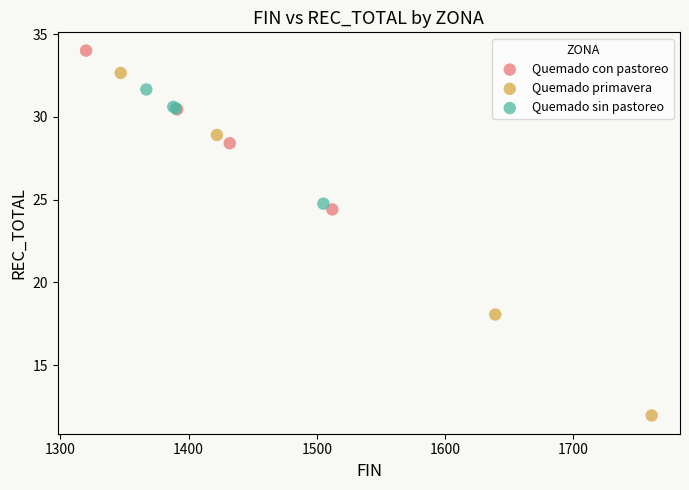

Which series contains the highest Y value?

Quemado con pastoreo